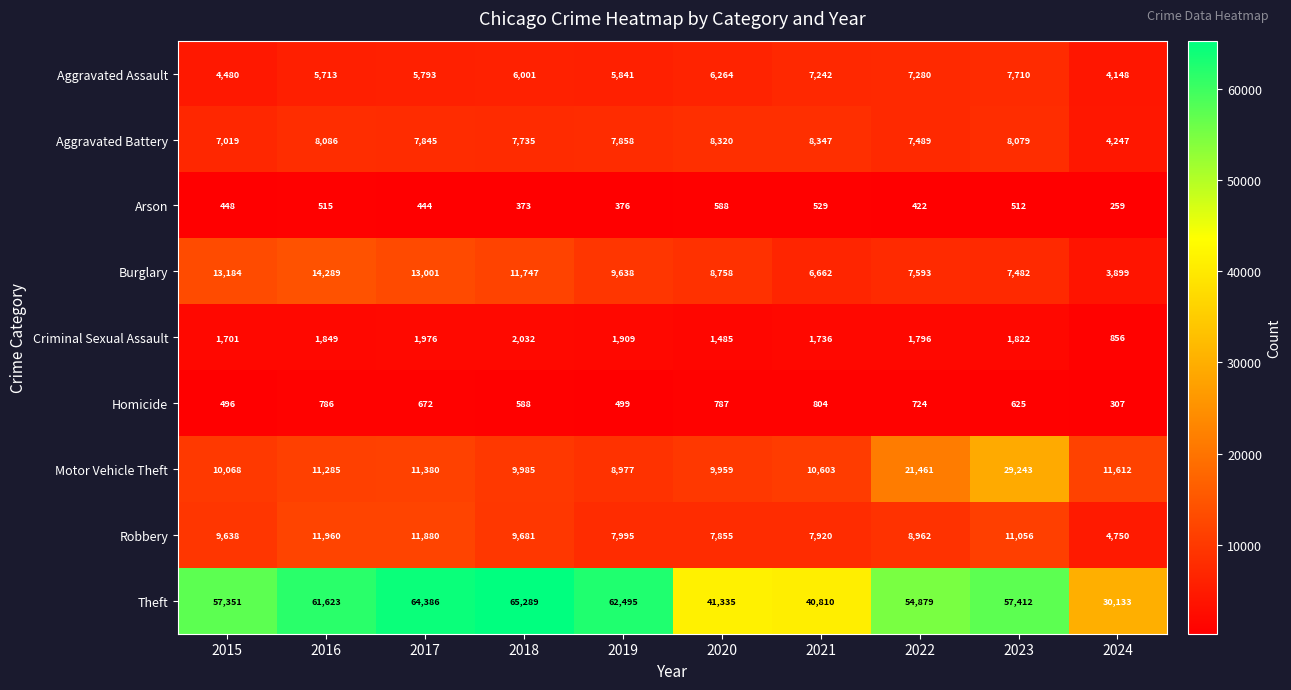

List the series in order of their peak value, highest first.

Theft, Motor Vehicle Theft, Burglary, Robbery, Aggravated Battery, Aggravated Assault, Criminal Sexual Assault, Homicide, Arson